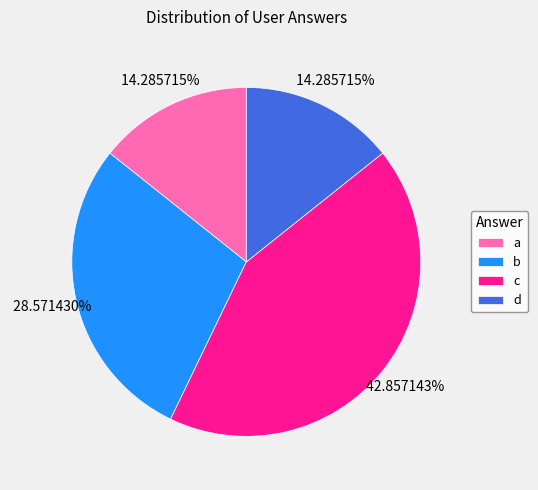

Approximately how many times larger is the value at b compared to d?

2.0